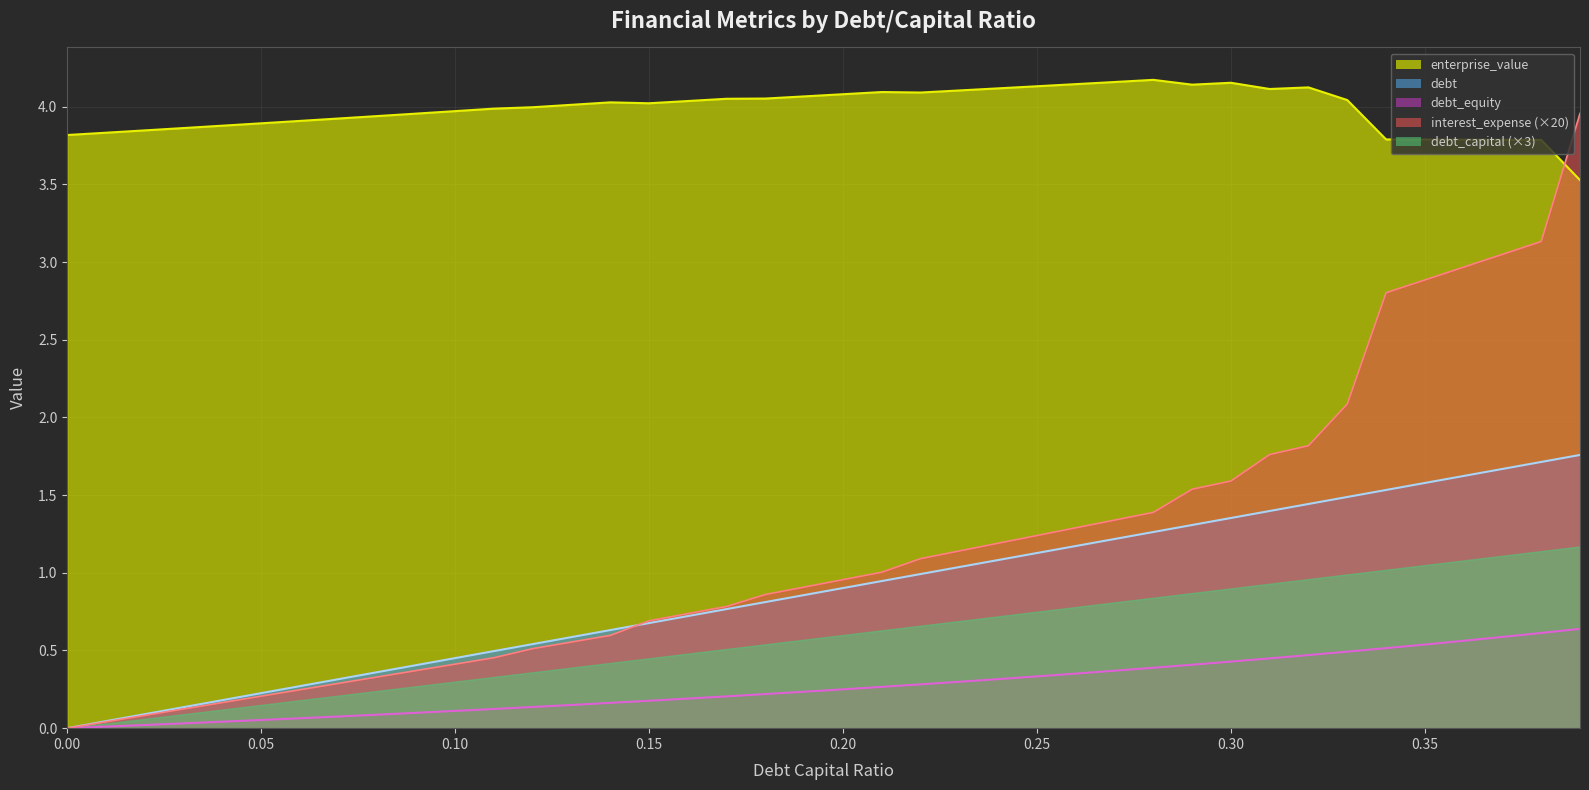

Which series changed the most between 0.1 and 0.16?

interest_expense